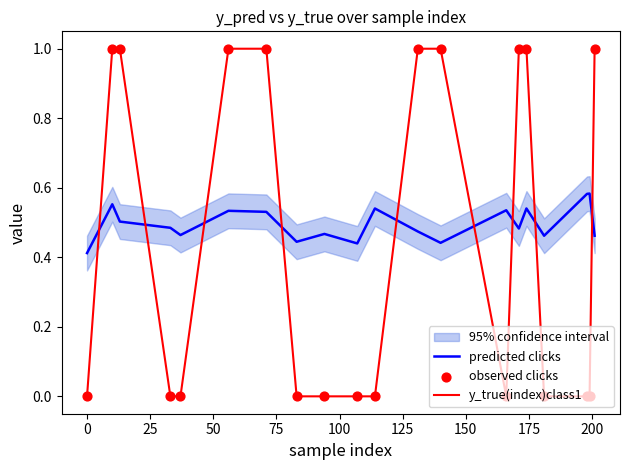

What is the highest value of the y_true(index)class1 series?

1.0